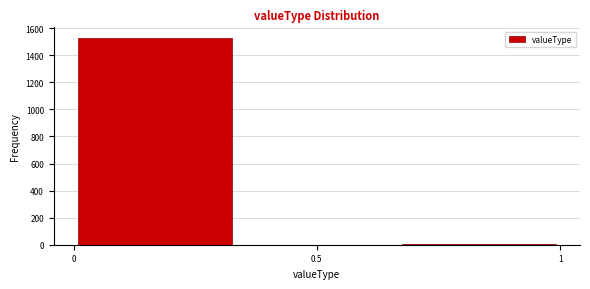

Reading left to right, transcribe this chart: for each bar, give the range it covers on the x-axis and its height. Neither the bar edges nor the heights are printed on the chart, so give them approximately, as read against the axes.

0.00 to 0.35: 1540
0.35 to 0.65: 0
0.65 to 1.00: under 20